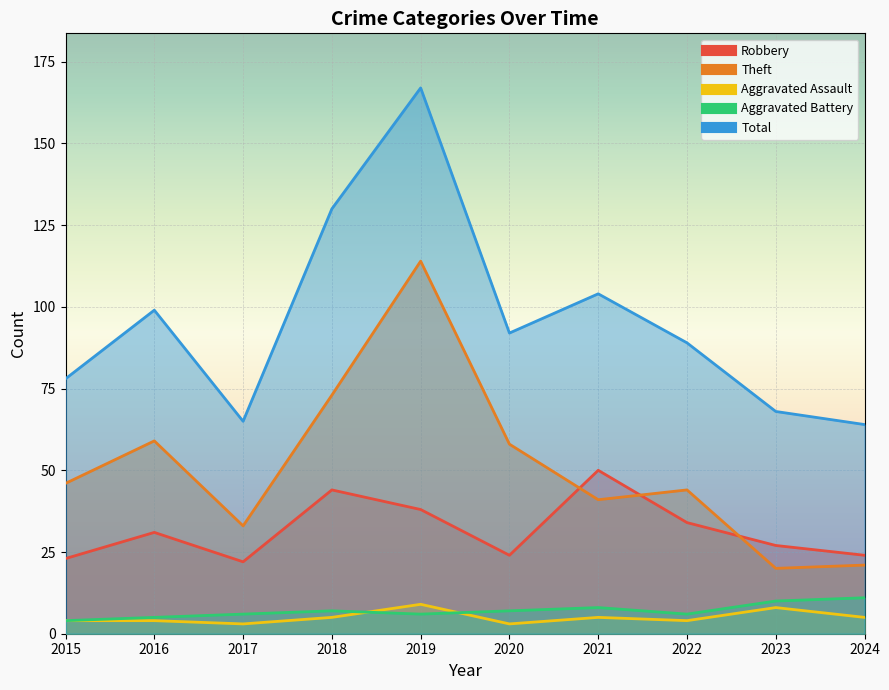

Reading right to left, what are all the values shown in this chart?

Robbery: 24	27	34	50	24	38	44	22	31	23
Theft: 21	20	44	41	58	114	73	33	59	46
Aggravated Assault: 5	8	4	5	3	9	5	3	4	4
Aggravated Battery: 11	10	6	8	7	6	7	6	5	4
Total: 64	68	89	104	92	167	130	65	99	78